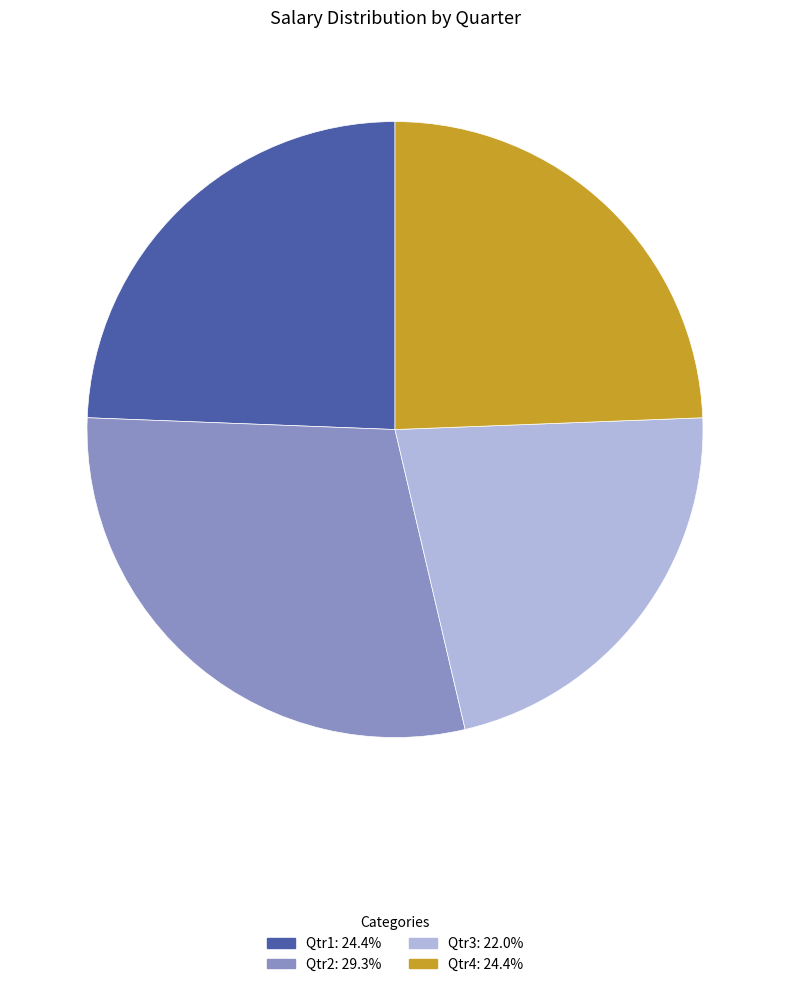

Does Qtr2 account for over 50% of the chart?

No